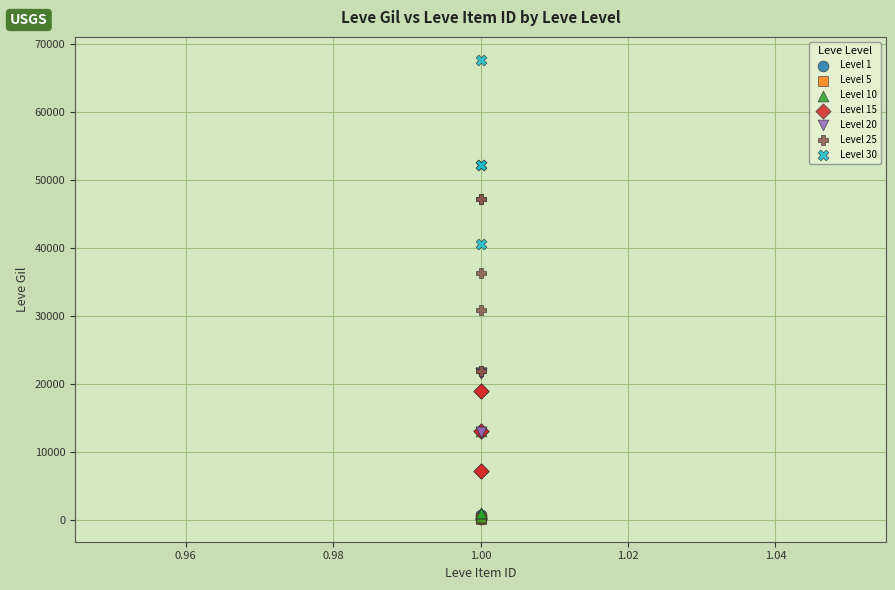

Which series reaches the maximum Y coordinate?

Level 30